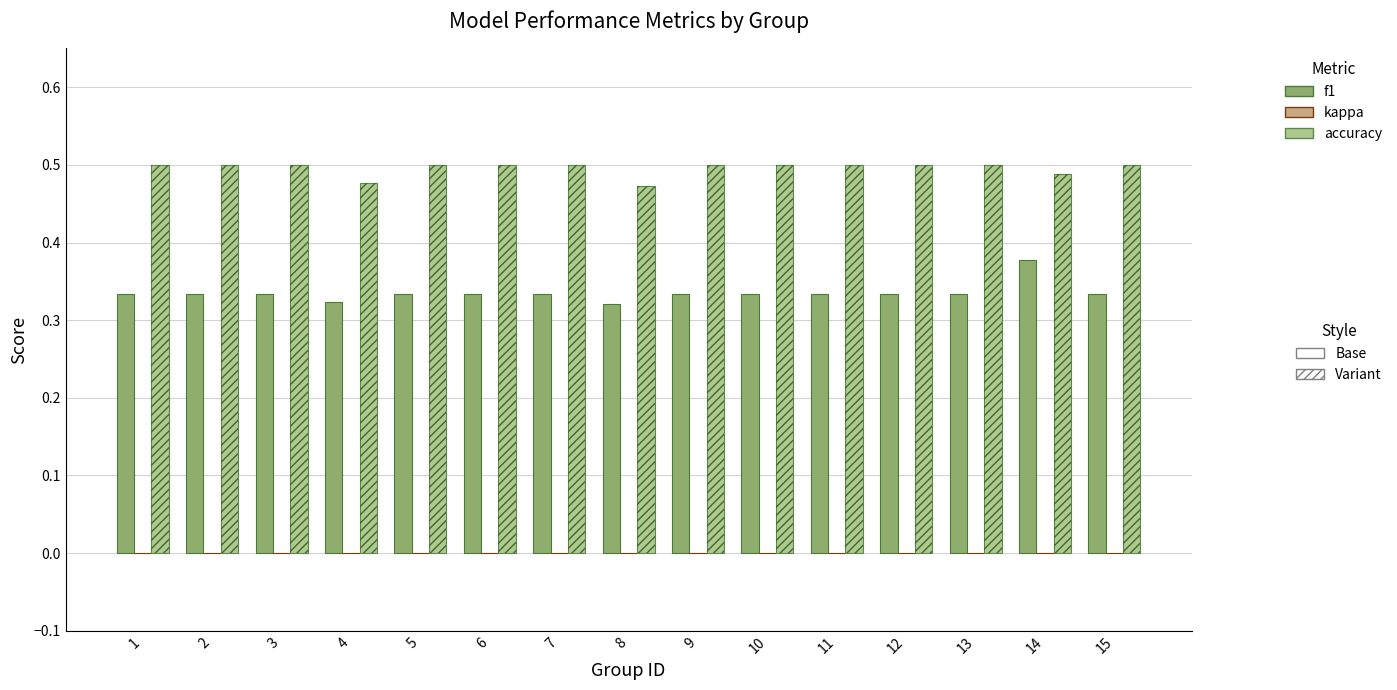

Between 7 and 9, which series saw the biggest shift?

f1